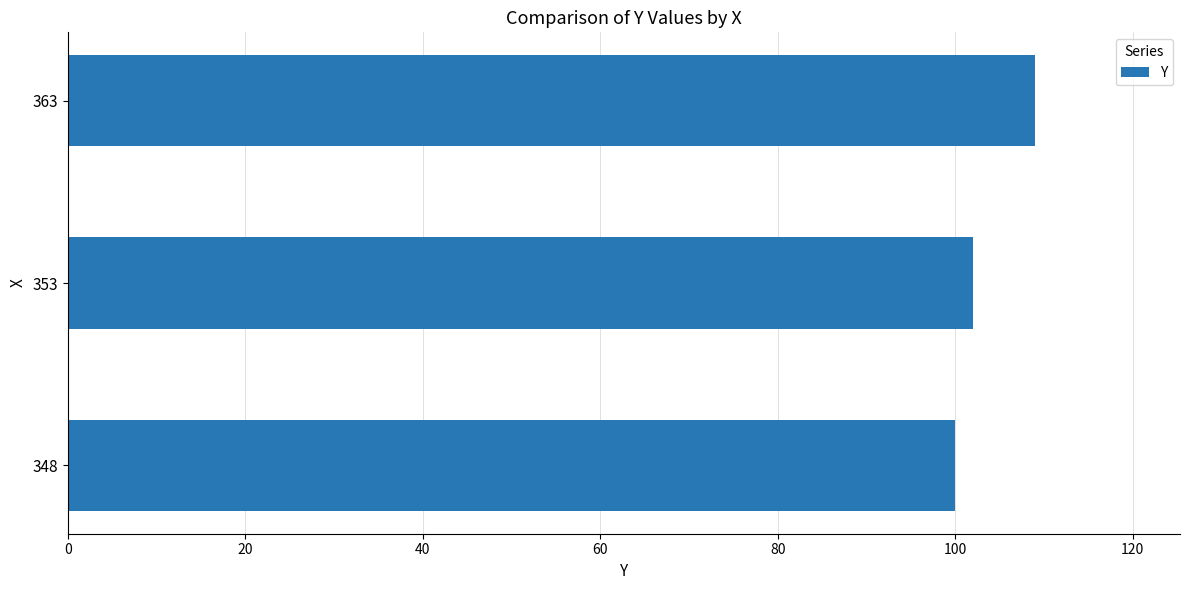

Which label corresponds to the largest value in the chart?

363